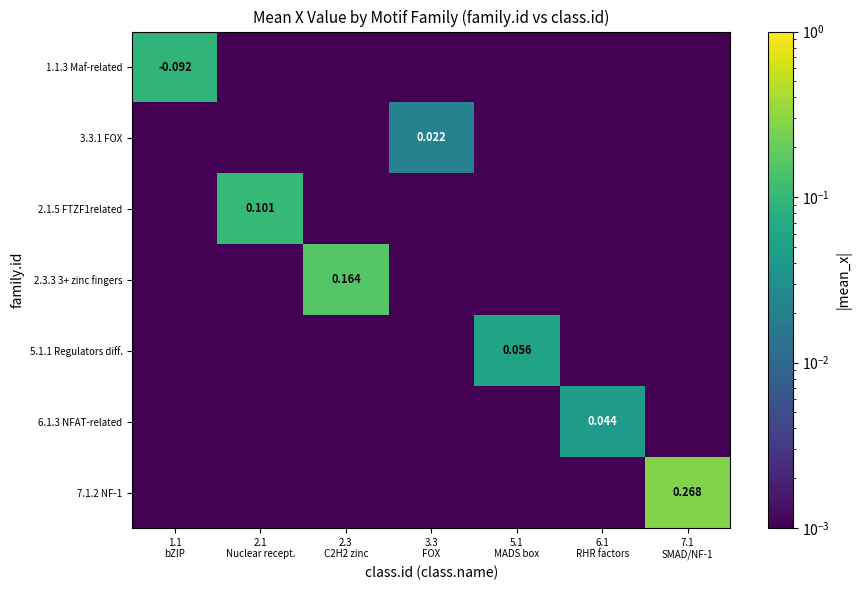

At how many categories does at least one series exceed 0?

7